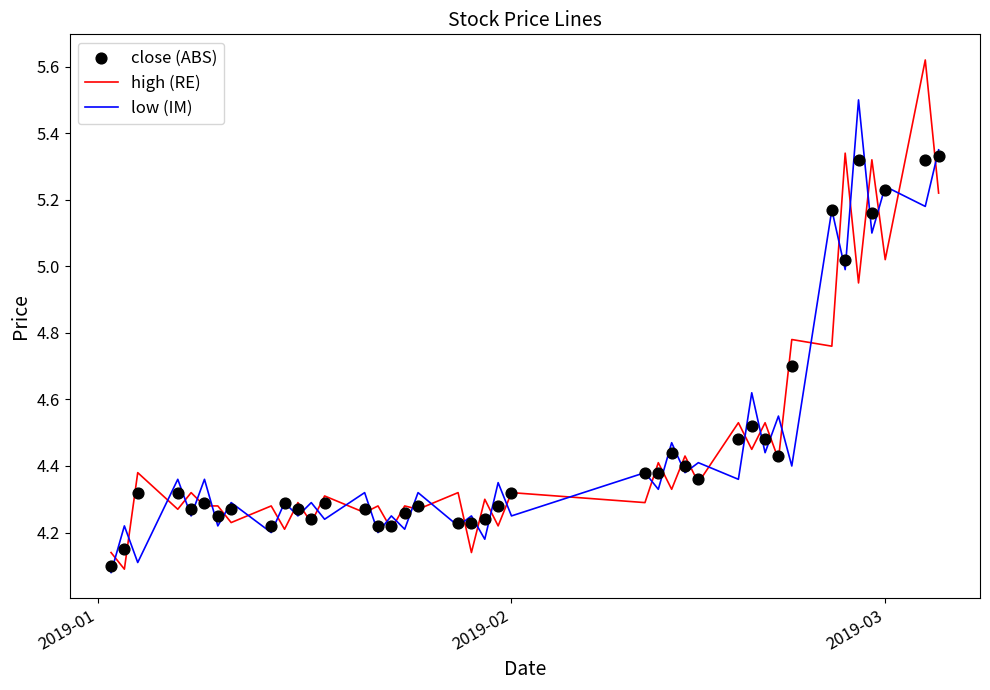

At how many categories does at least one series exceed 4?

40